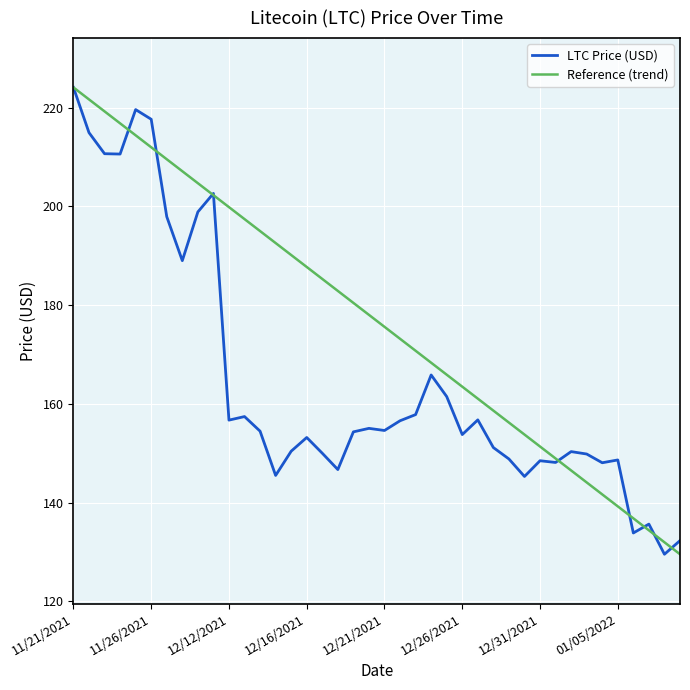

What is the greatest value displayed?

224.1